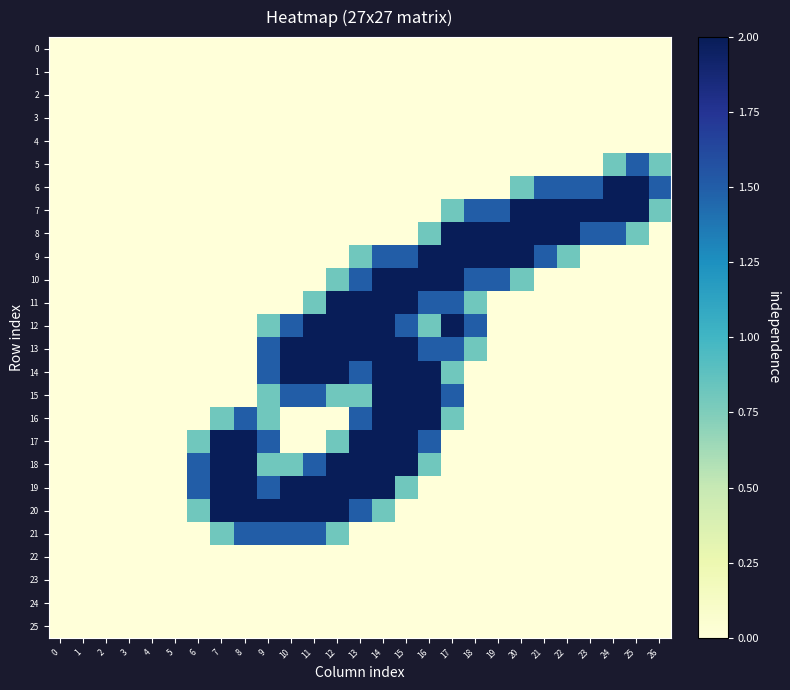

Which series has the largest range (max minus min)?

6